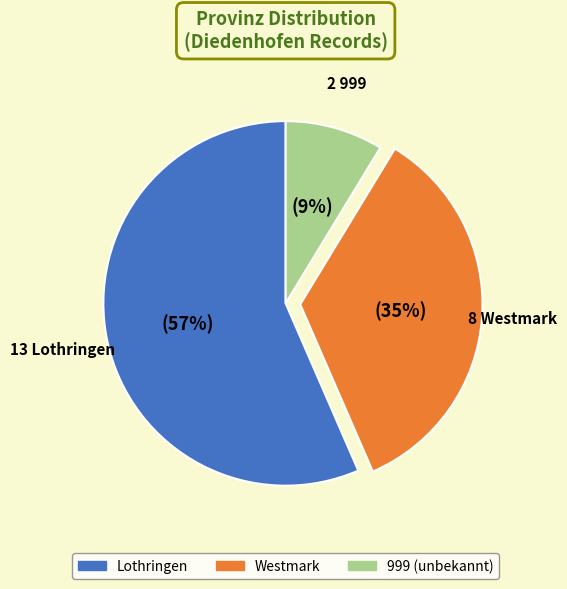

To the nearest percent, what percentage of the pie is 999?

9%